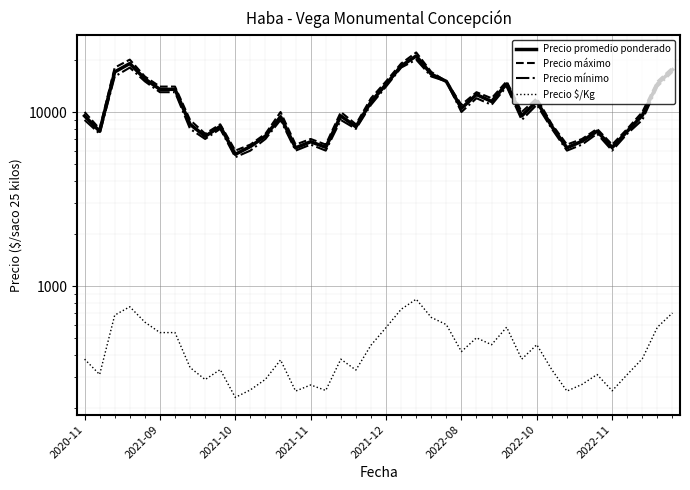

What is the highest value of the Precio $/Kg series?

840